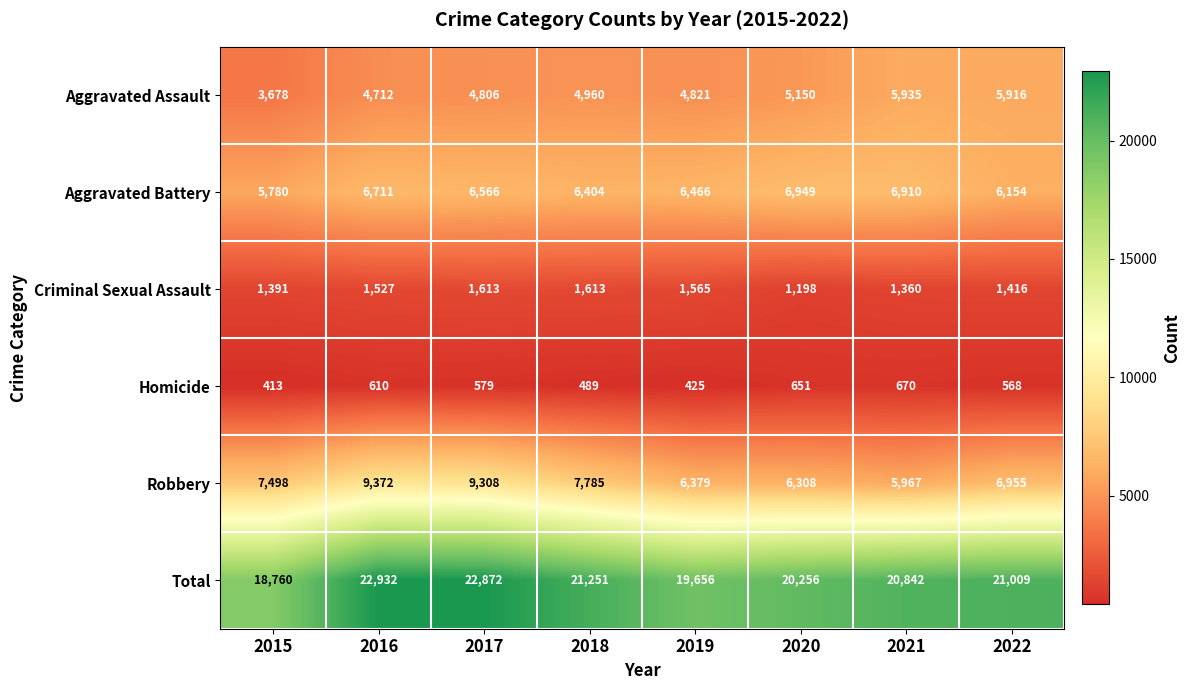

Is it true that Total equals 20256 at 2020?

True